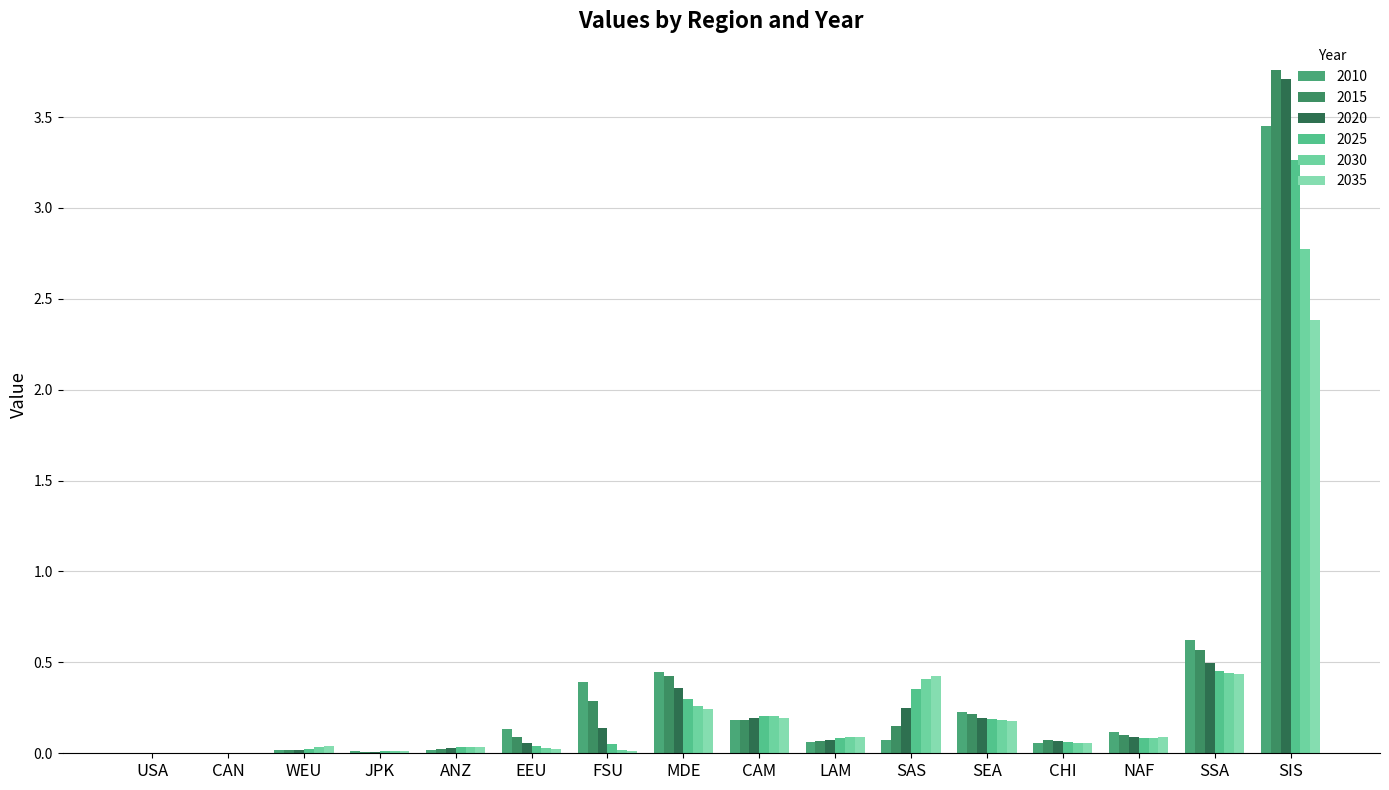

What is the label of the 1st bar from the right?

SIS